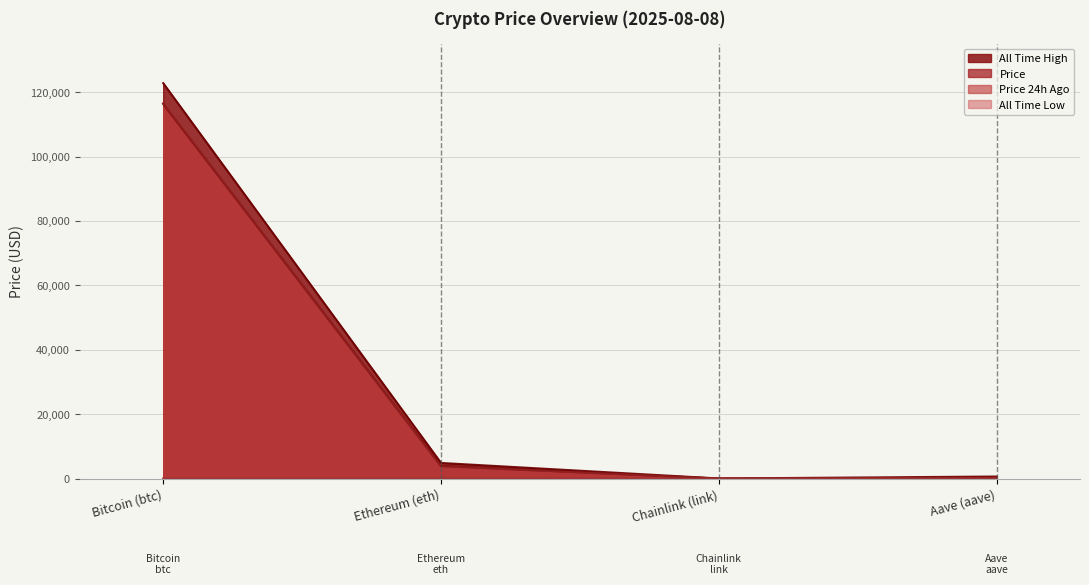

True or false: price24hAgo and allTimeHigh intersect in this chart.

False